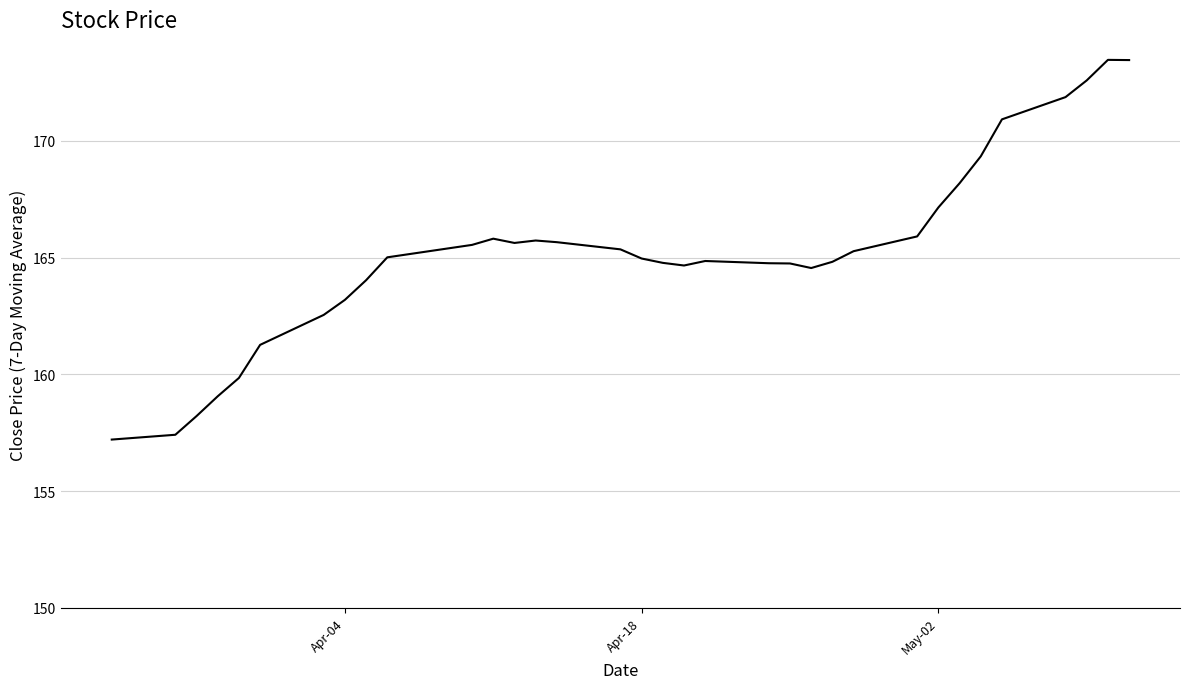

What is the difference between the maximum and minimum values?

16.3